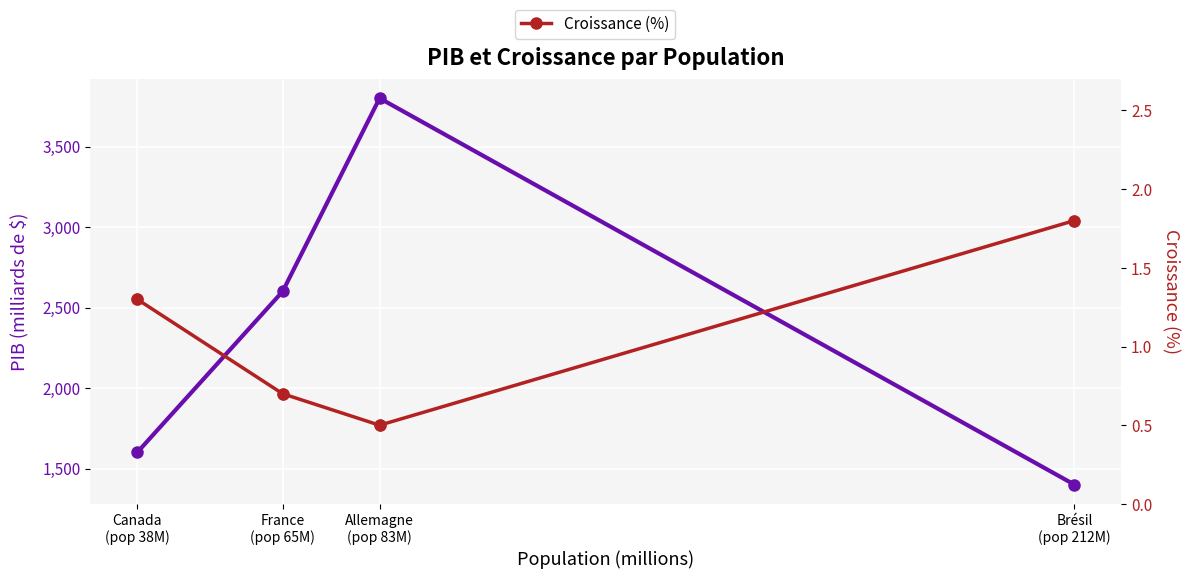

At which category is the sum across all series the highest?

Allemagne
(pop 83M)